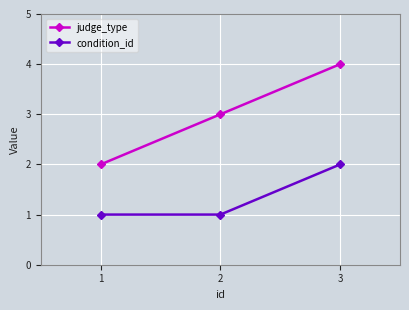

Reading right to left, transcribe all the data shown in this chart.

judge_type: 3=4	2=3	1=2
condition_id: 3=2	2=1	1=1